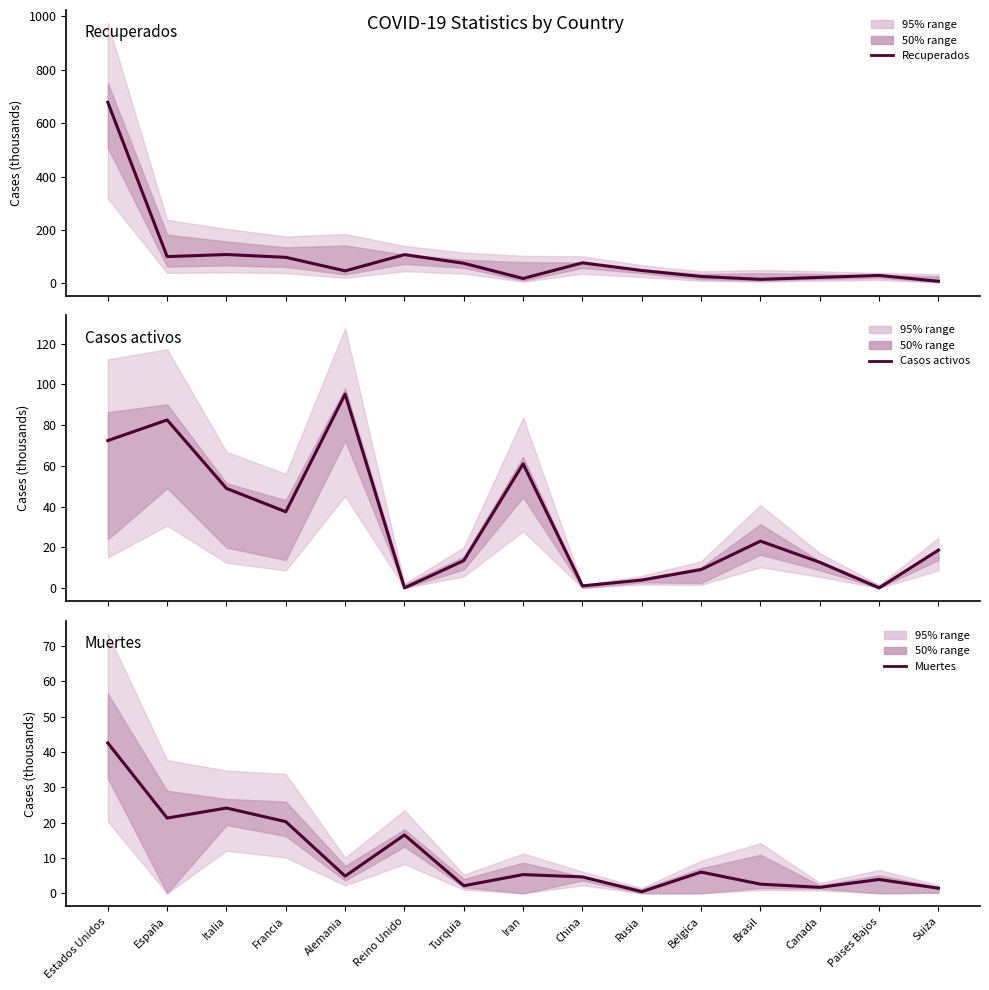

True or false: Recuperados has a value of 290.2 at Estados Unidos.

False